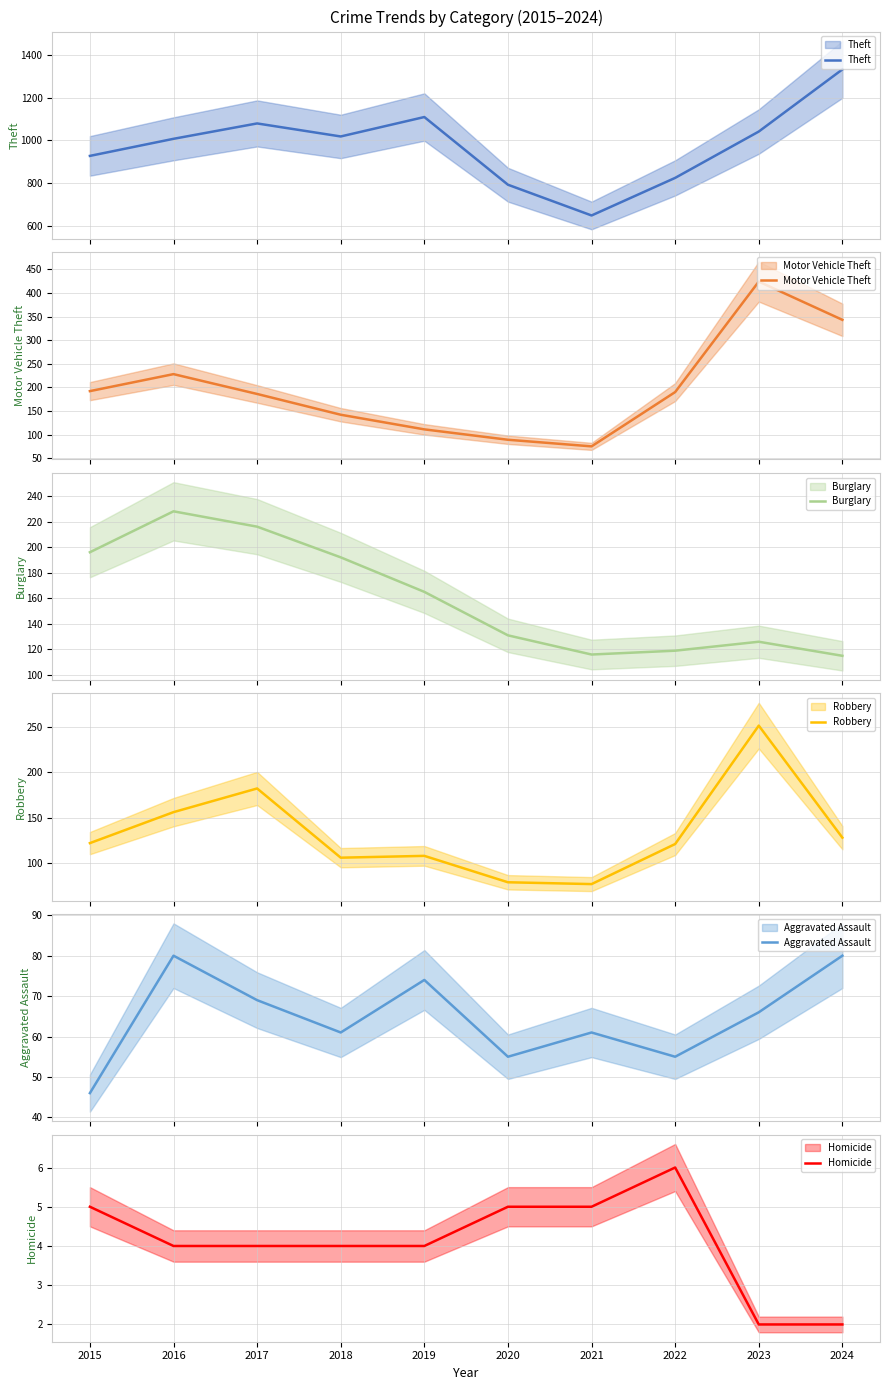

How many values in the Theft series exceed 1018?

4